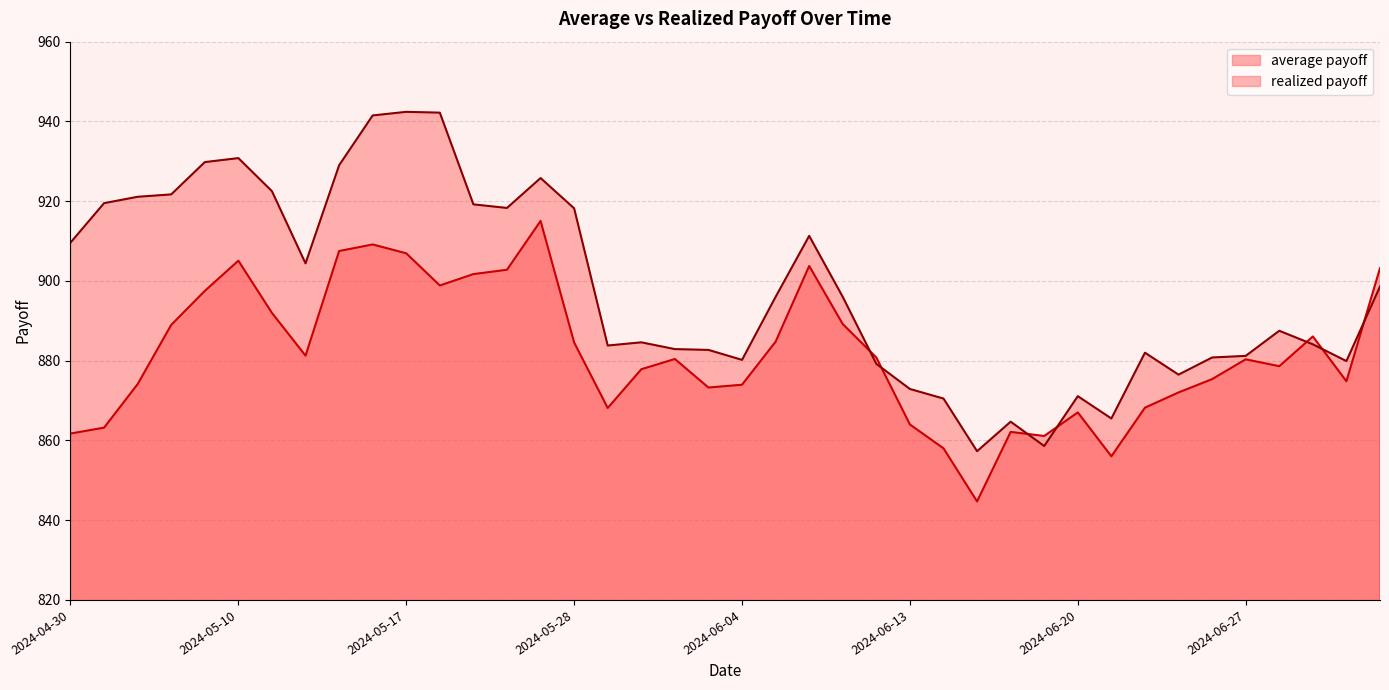

List the series in order of their peak value, lowest first.

average payoff, realized payoff